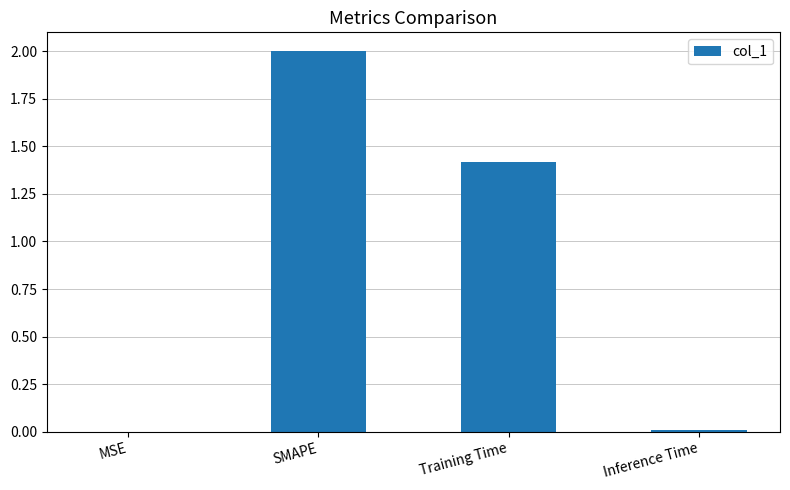

What is the change in value from SMAPE to Training Time?

-0.6